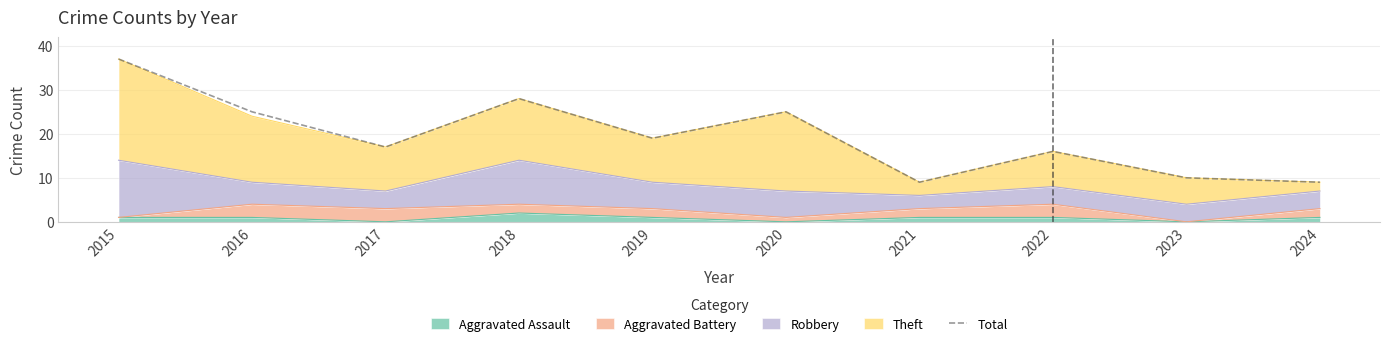

The chart shows a value of 16 at 2022. True or false?

True